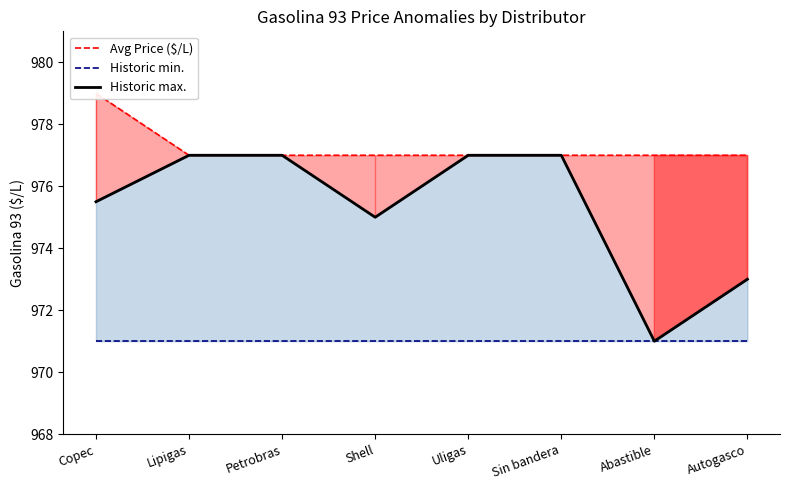

True or false: Avg Price ($/L) has more than 1 points higher than both neighbors.

False